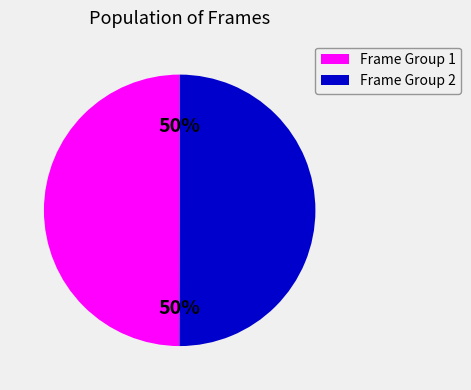

To the nearest percent, what is the combined percentage of Frame Group 1 and Frame Group 2?

100%